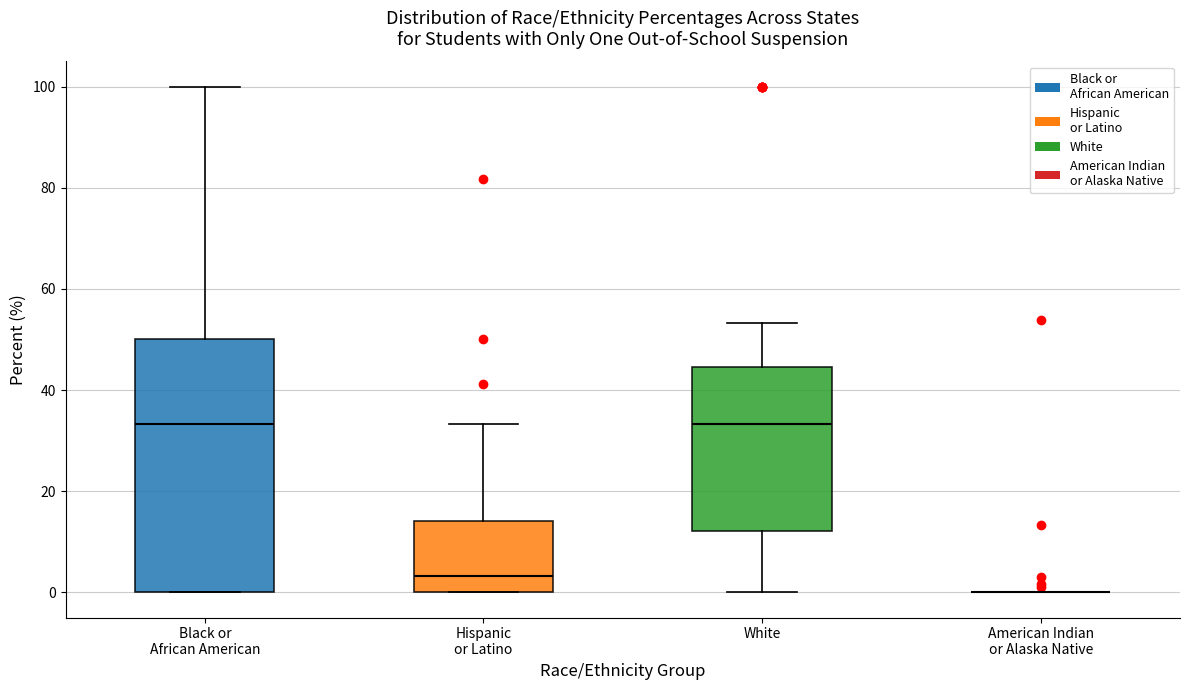

Reading left to right, read every box against the y-axis: the position of its median line, the range the box covers, and the ends of its whiskers. The values are not printed on the chart, so give them approximately, as read against the axis.

Black or African American: median 34, box 0 to 50, whiskers 0 to 100
Hispanic or Latino: median 4, box 0 to 14, whiskers 0 to 34
White: median 34, box 12 to 44, whiskers 0 to 54
American Indian or Alaska Native: box collapsed to a line at 0, whiskers 0 to 0